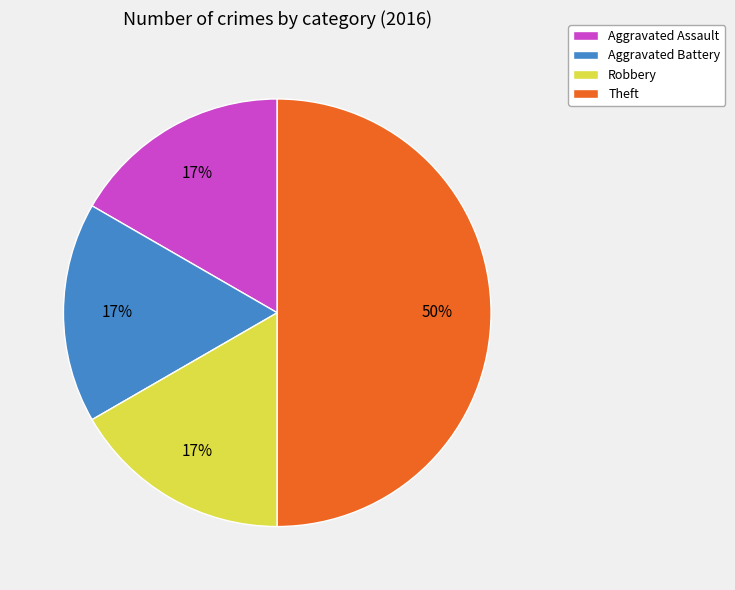

Is Aggravated Battery the majority of the pie?

No